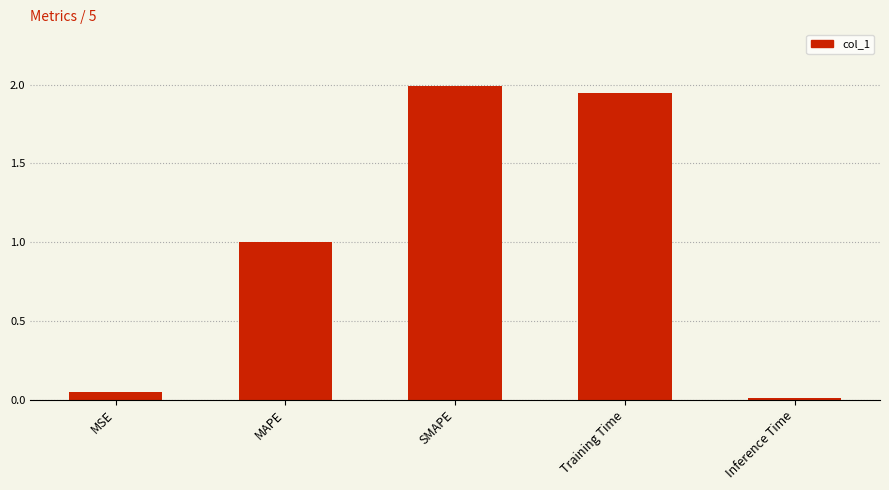

How many bars are there in total?

5